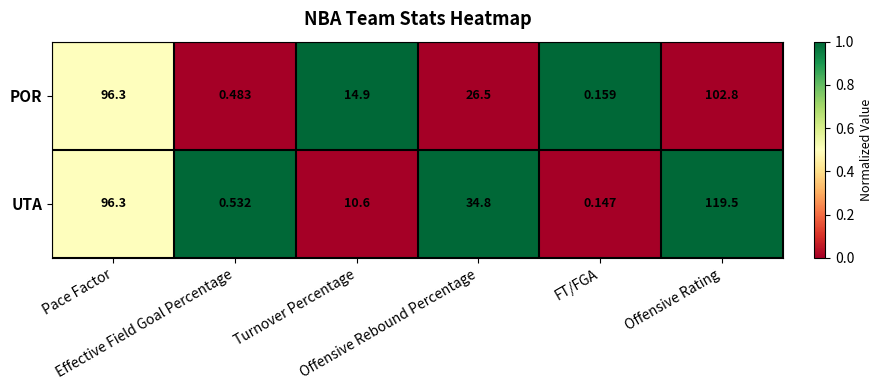

Rank the series by their maximum value, from lowest to highest.

POR, UTA